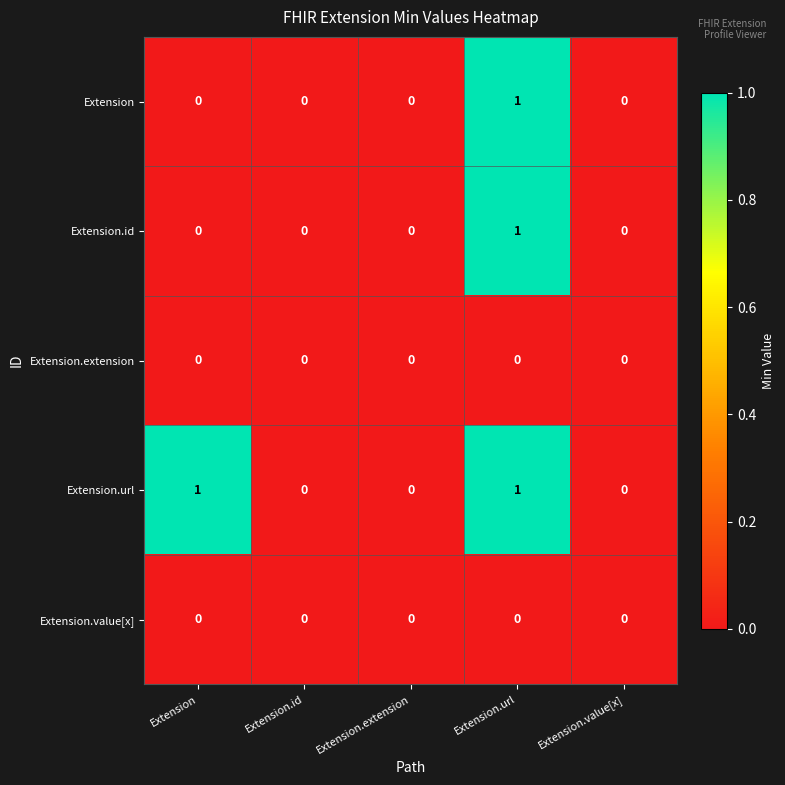

At which label does Extension reach its peak?

Extension.url